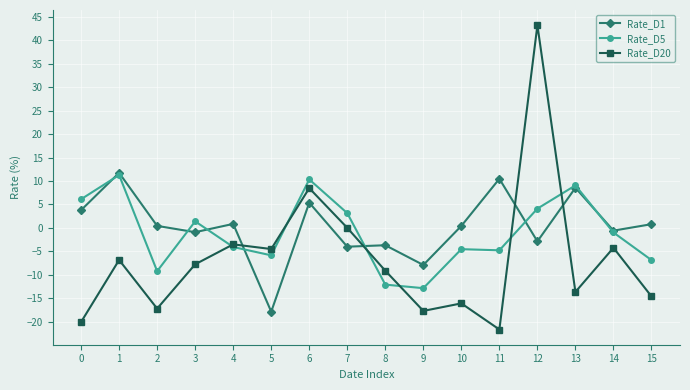

How many values in Rate_D1 are below zero?

7